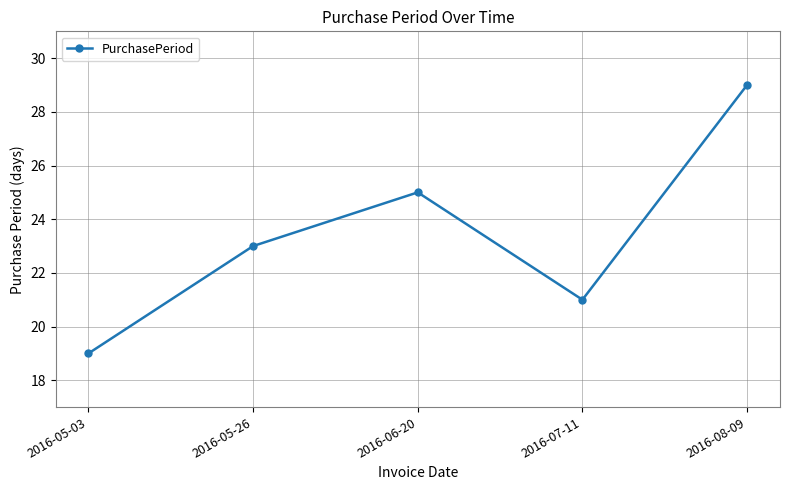

What is the label of the 5th point from the right?

2016-05-03